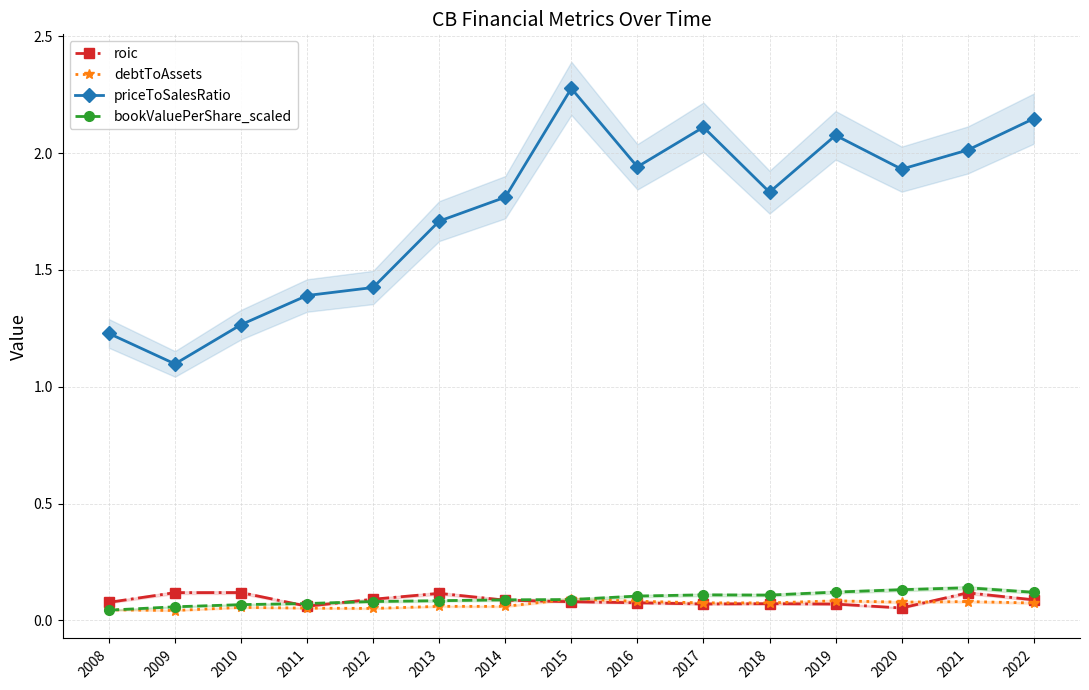

Count the number of categories in the chart.

15